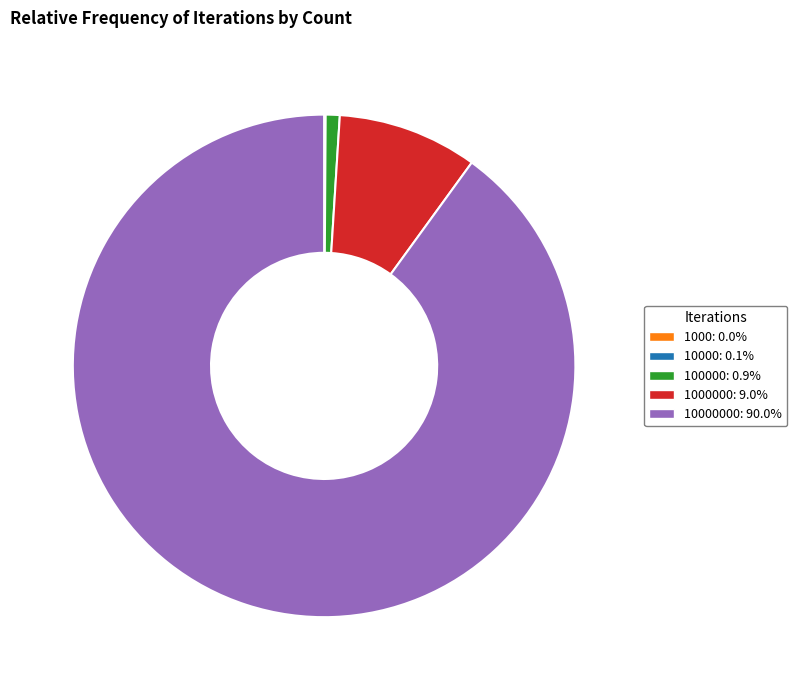

Does 1000000: 9.0% account for over 50% of the chart?

No